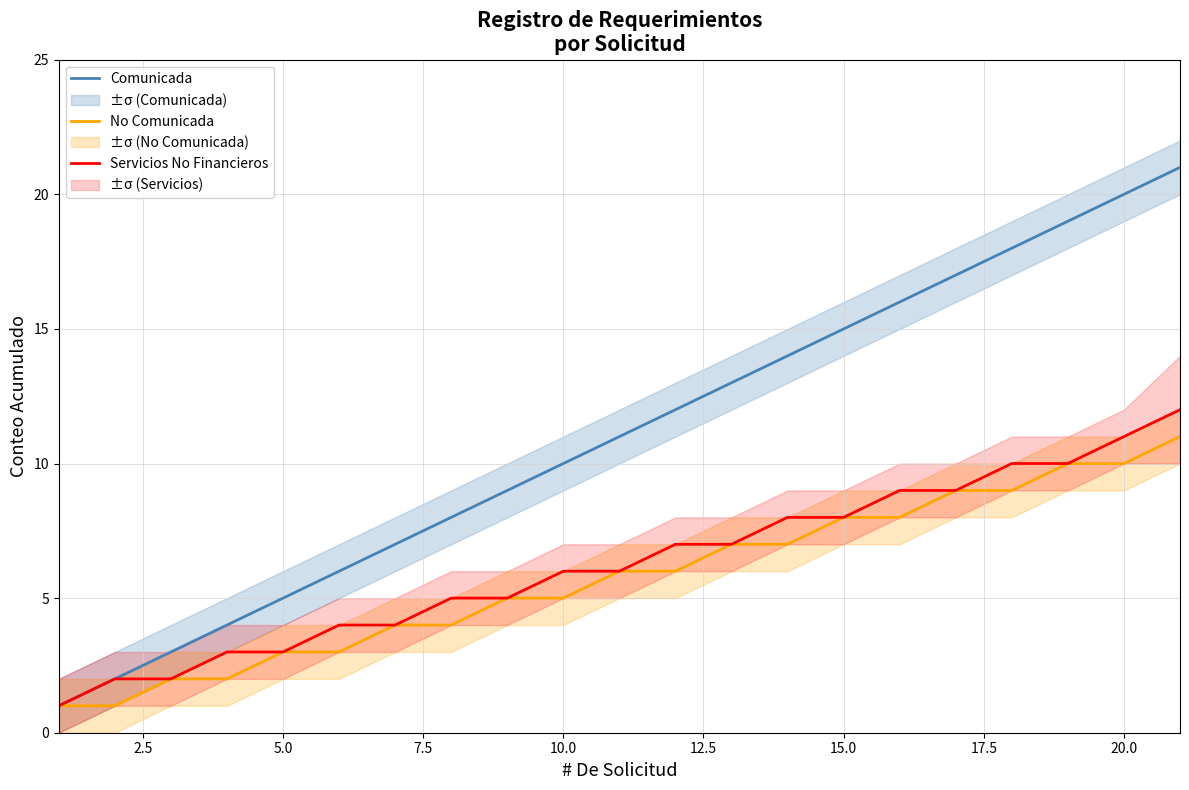

What is the minimum value shown in the chart?

1